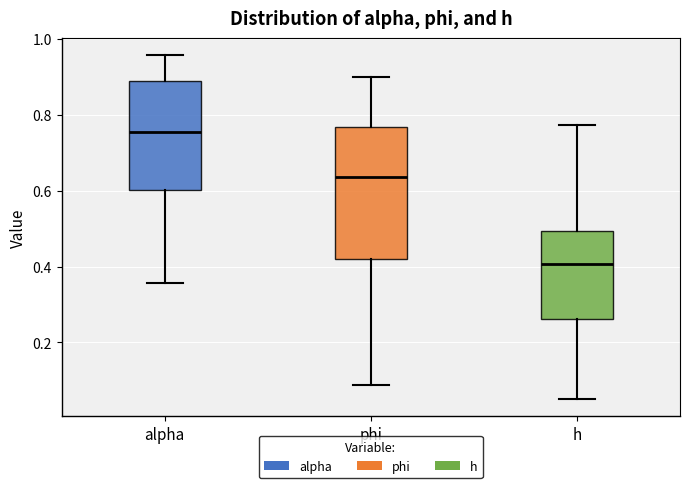

Which box is the tallest, from its lower edge to its upper edge?

phi